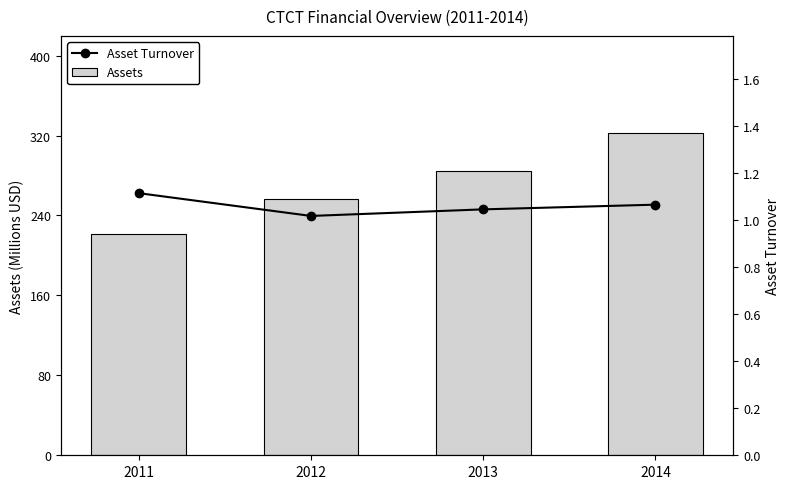

What is the highest value of the Assets series?

322.9